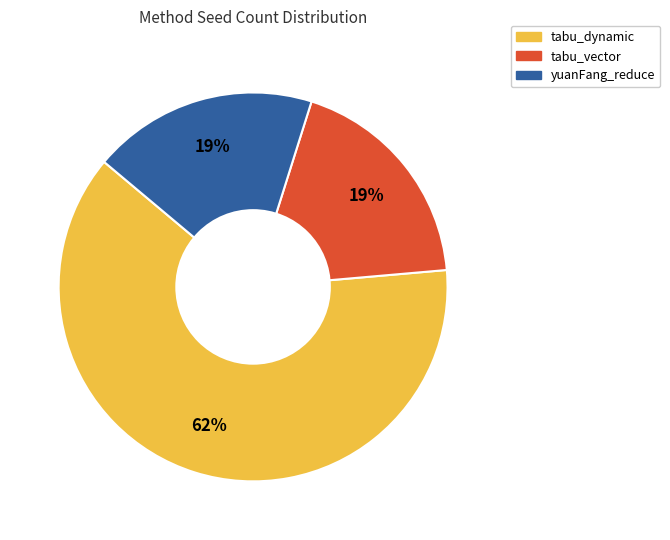

True or false: tabu_vector accounts for 6% of the total.

False